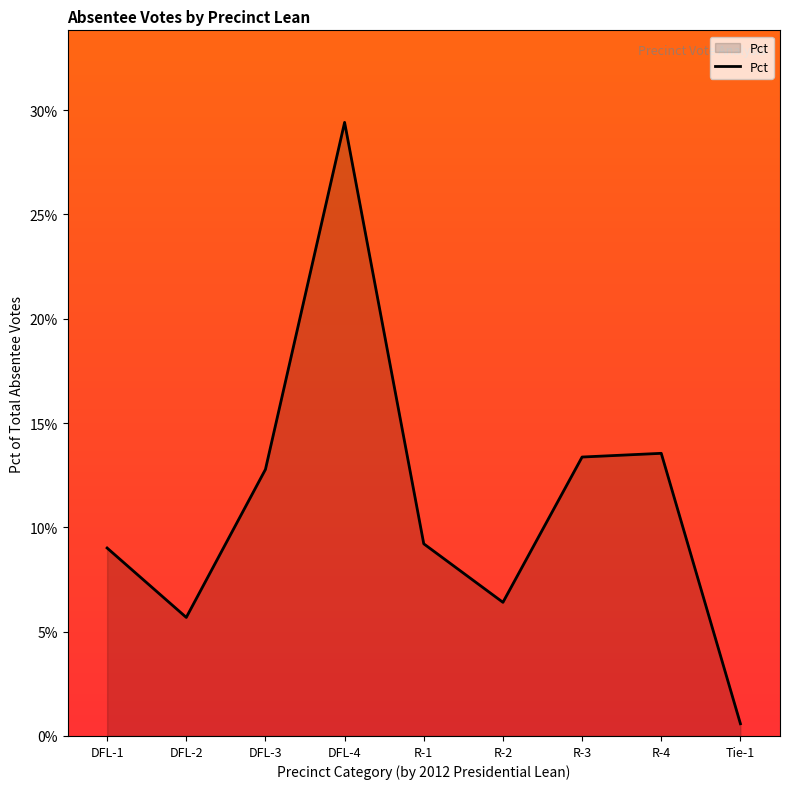

The chart shows a value of 0.1 at R-2. True or false?

True